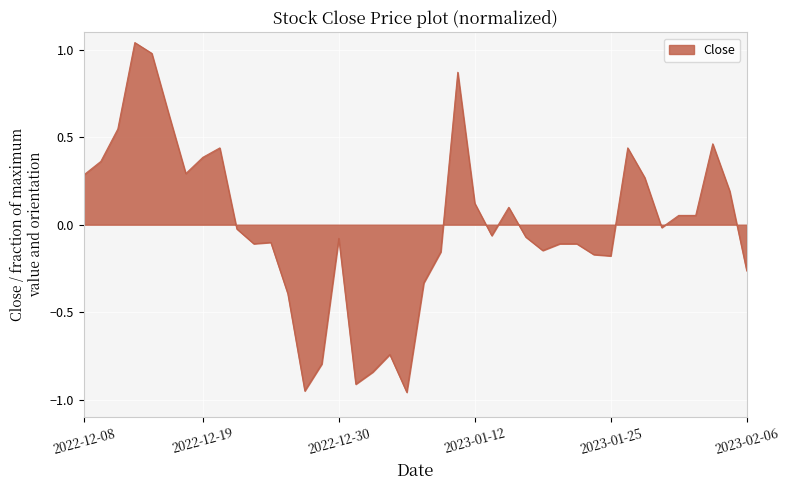

What is the difference between the maximum and minimum values?

2.0